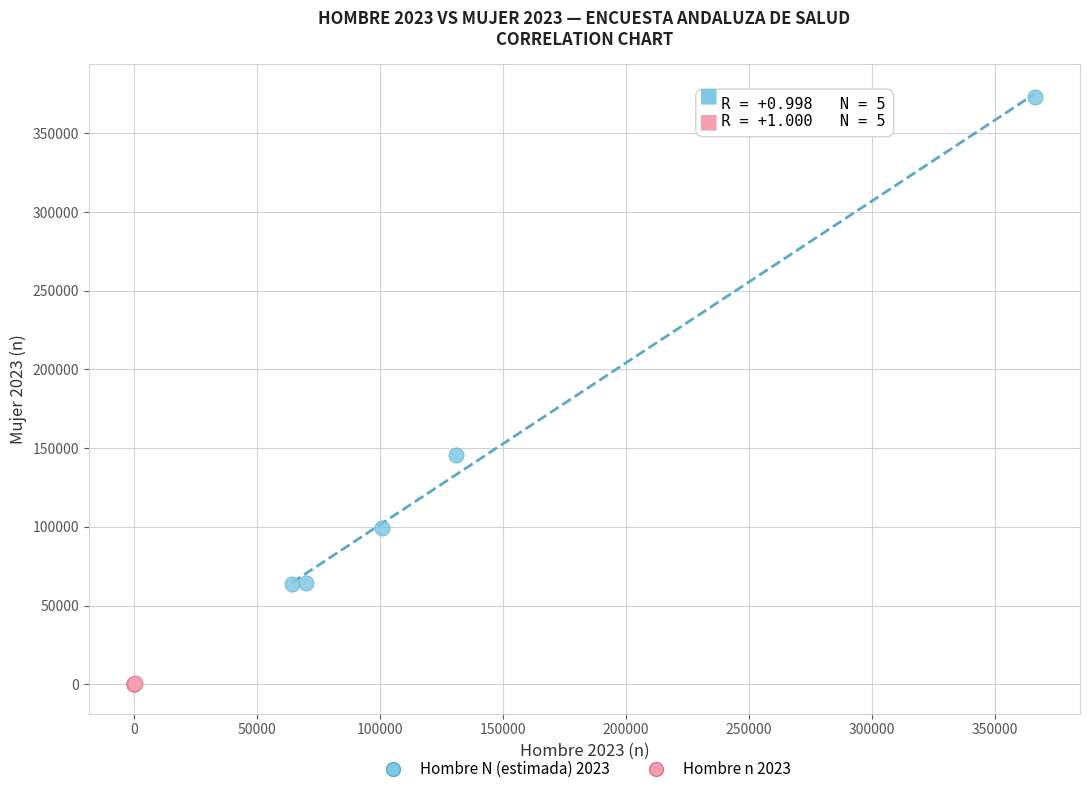

Which series contains the highest Y value?

Hombre N (estimada) 2023